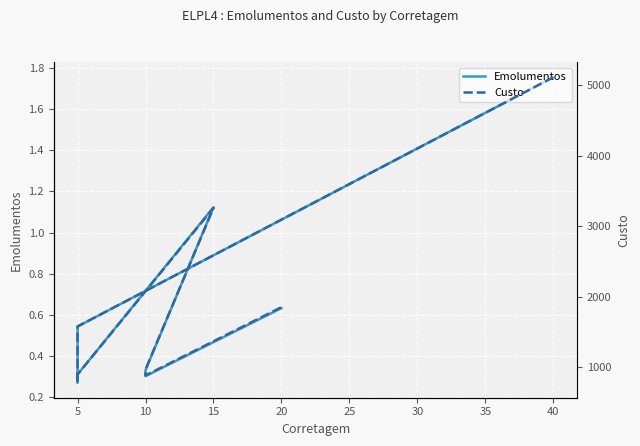

True or false: Custo has a value of 2826.7 at 5.

False